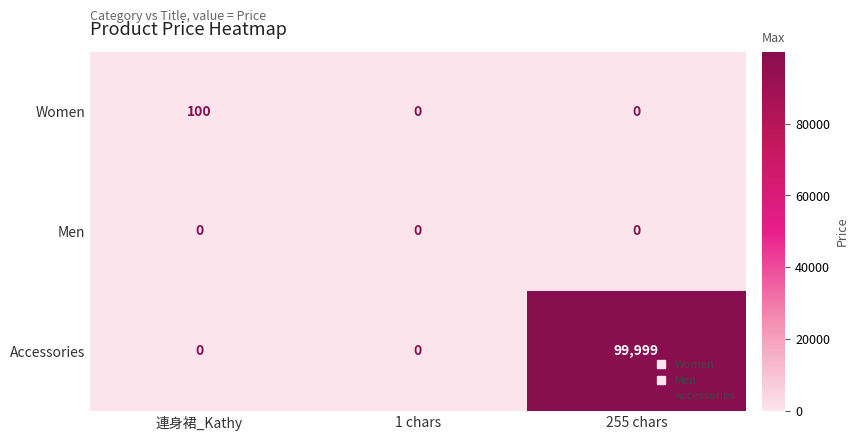

Is it true that Men equals 0 at 連身裙_Kathy?

True